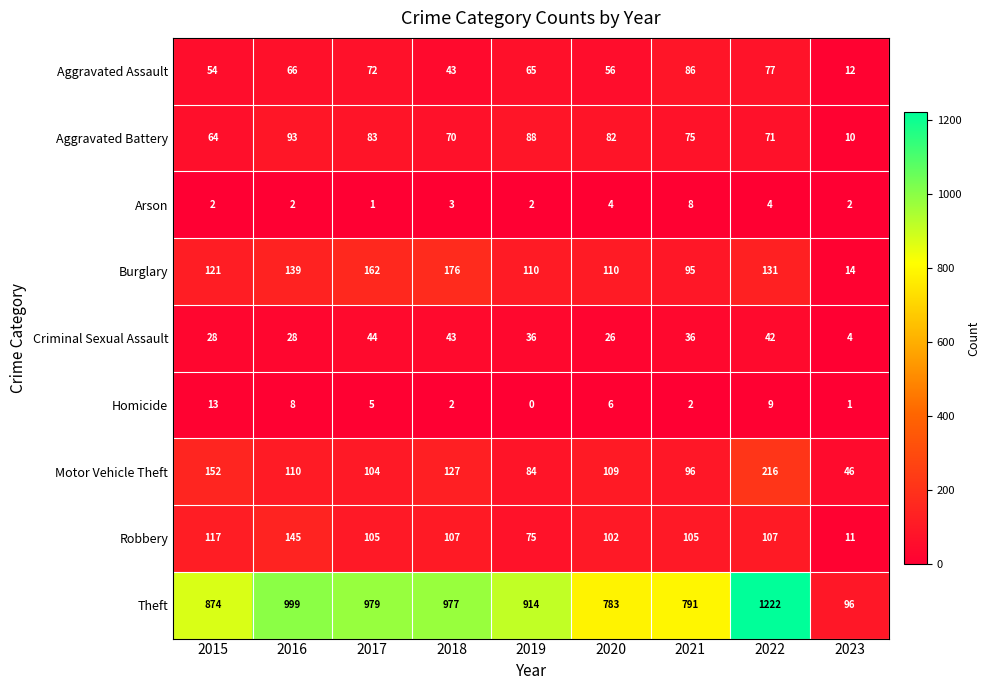

What is the spread (max minus min) of values at 2023?

95